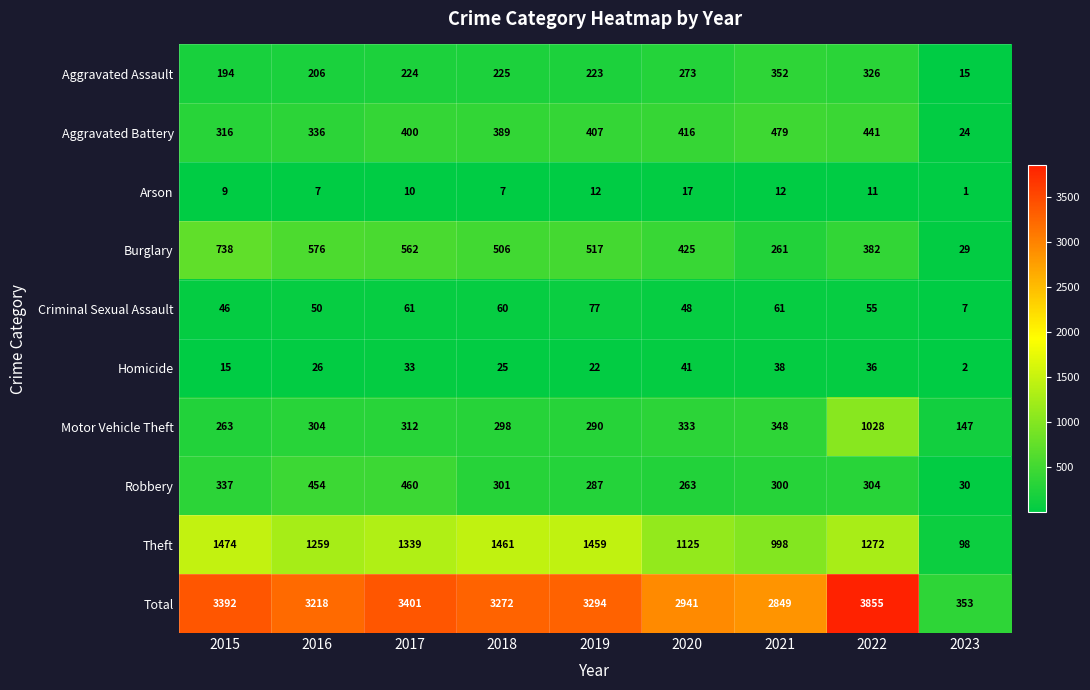

What is the difference between the maximum and minimum values in the Burglary series?

709